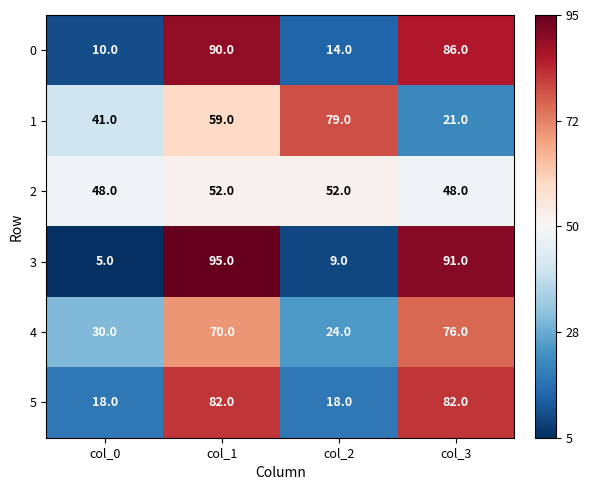

Reading right to left, transcribe all the data shown in this chart.

0: 86	14	90	10
1: 21	79	59	41
2: 48	52	52	48
3: 91	9	95	5
4: 76	24	70	30
5: 82	18	82	18